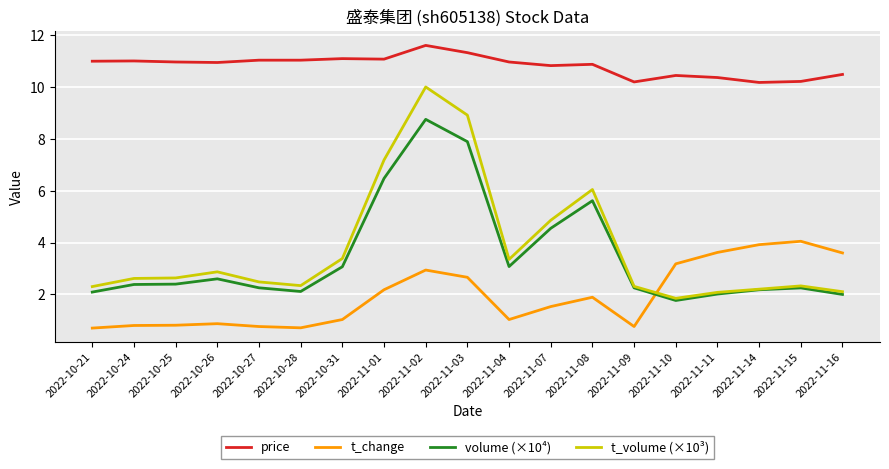

List the series in order of their peak value, lowest first.

t_change, volume (×10⁴), t_volume (×10³), price